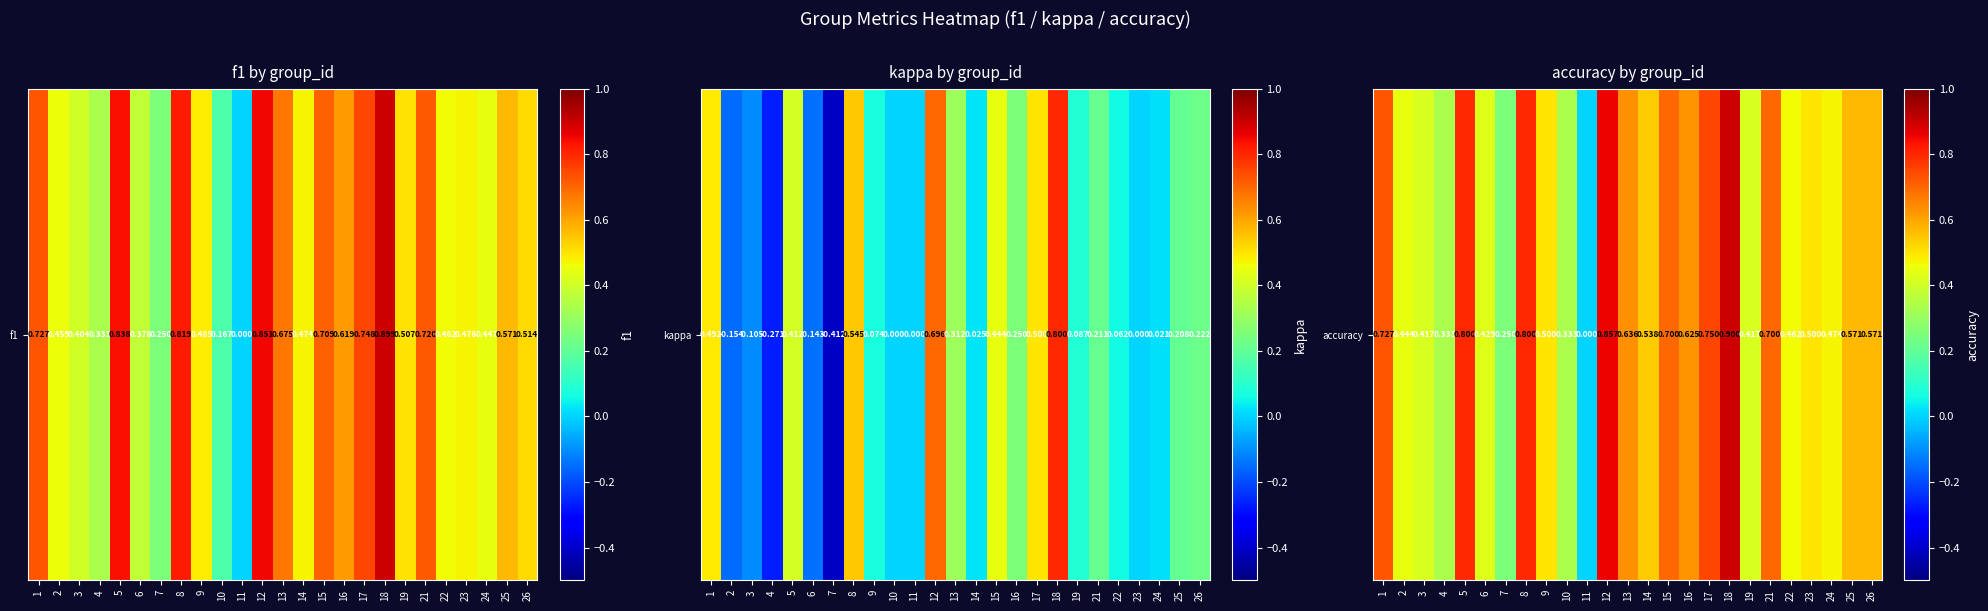

Between 25 and 18, which is larger?

18